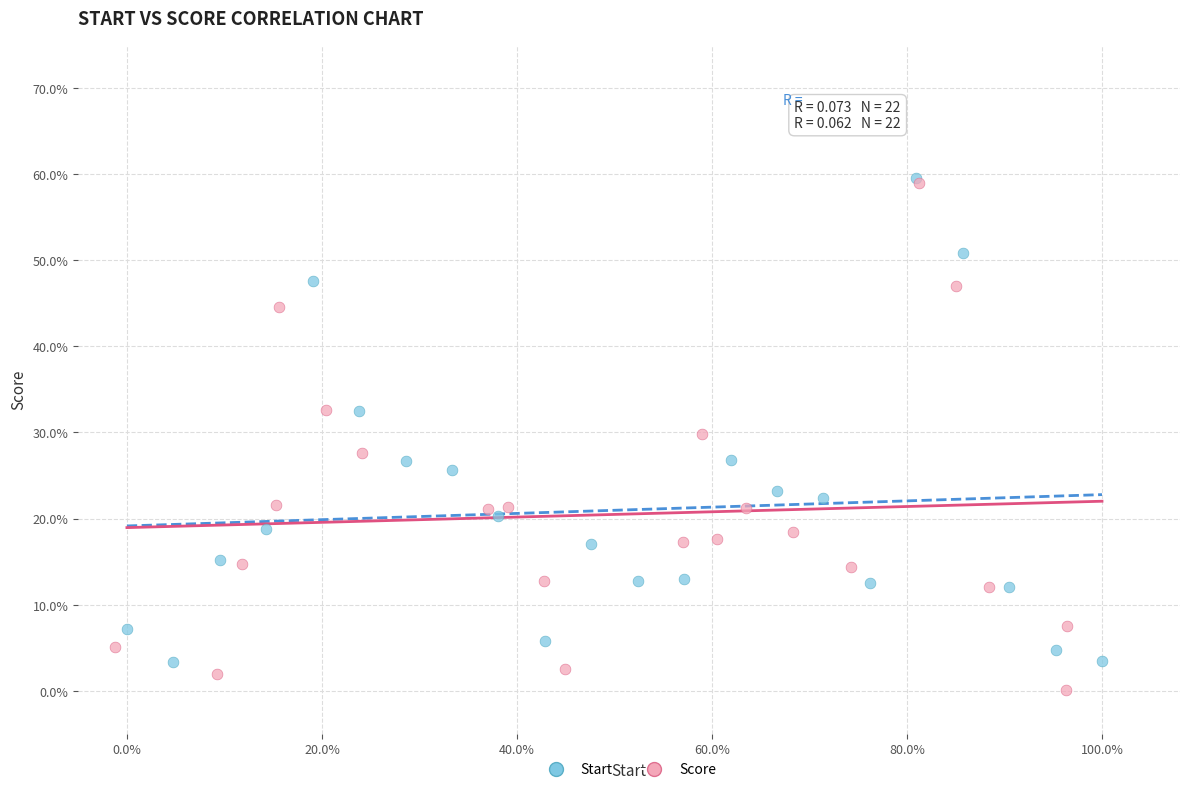

Which series has the largest Y range (max minus min)?

Score